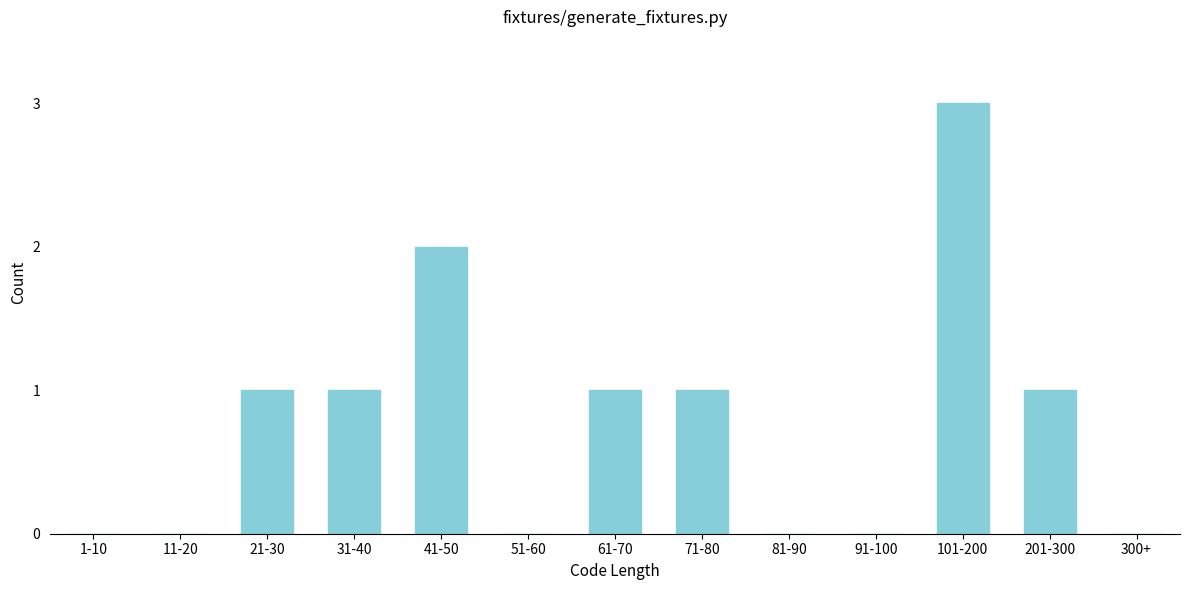

Reading left to right, transcribe all the data shown in this chart.

1-10=0	11-20=0	21-30=1	31-40=1	41-50=2	51-60=0	61-70=1	71-80=1	81-90=0	91-100=0	101-200=3	201-300=1	300+=0